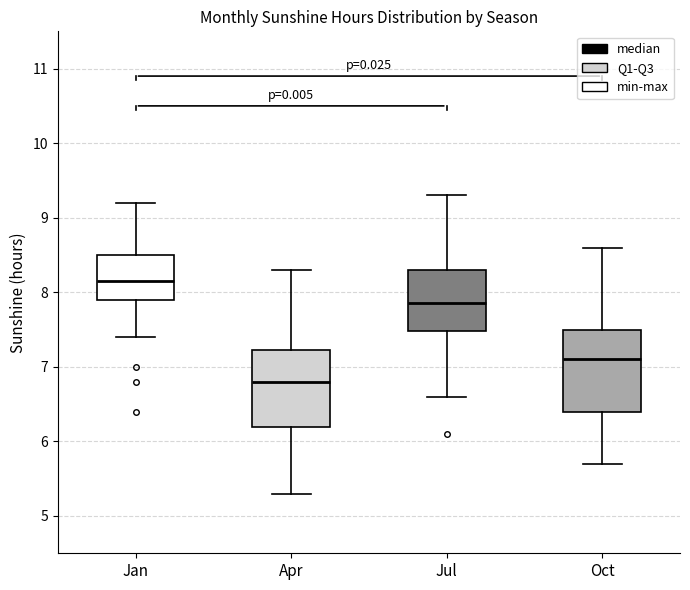

Where does the lower whisker of the box for Apr end on the y-axis? The values are not printed on the chart, so give them approximately, as read against the axis.

5.3